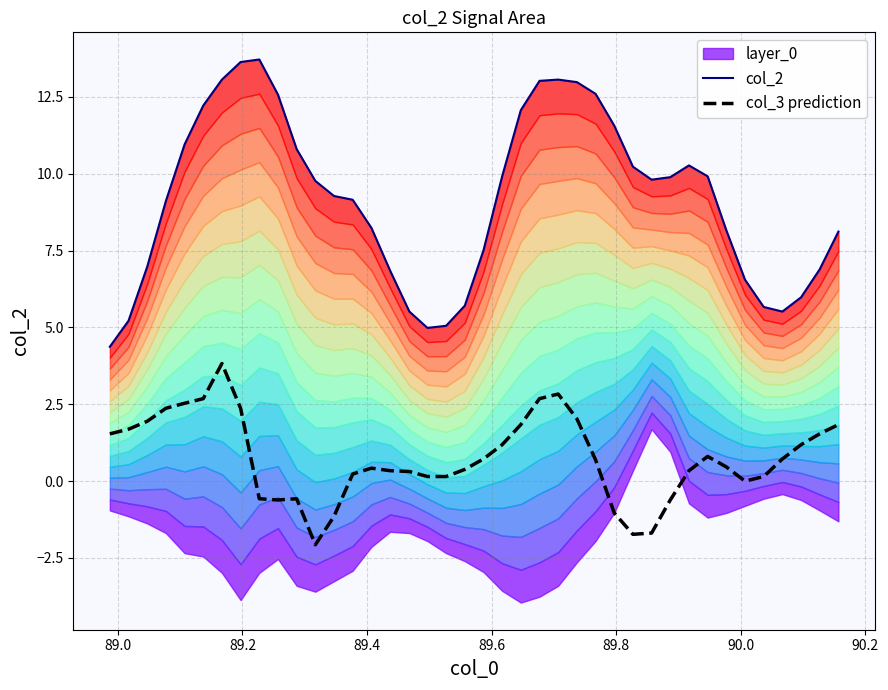

True or false: col_3 prediction has more than 2 points higher than both neighbors.

True